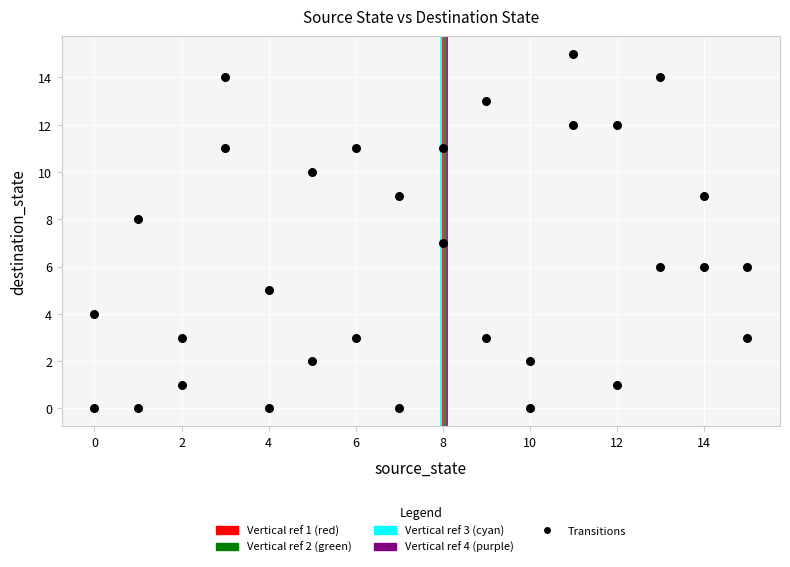

What is the range of X values (max minus min)?

15